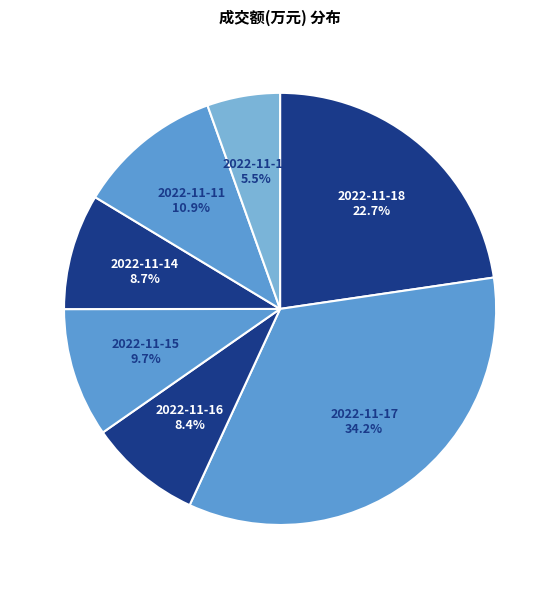

What is the ratio of the value at 2022-11-10 to the value at 2022-11-11?

0.5